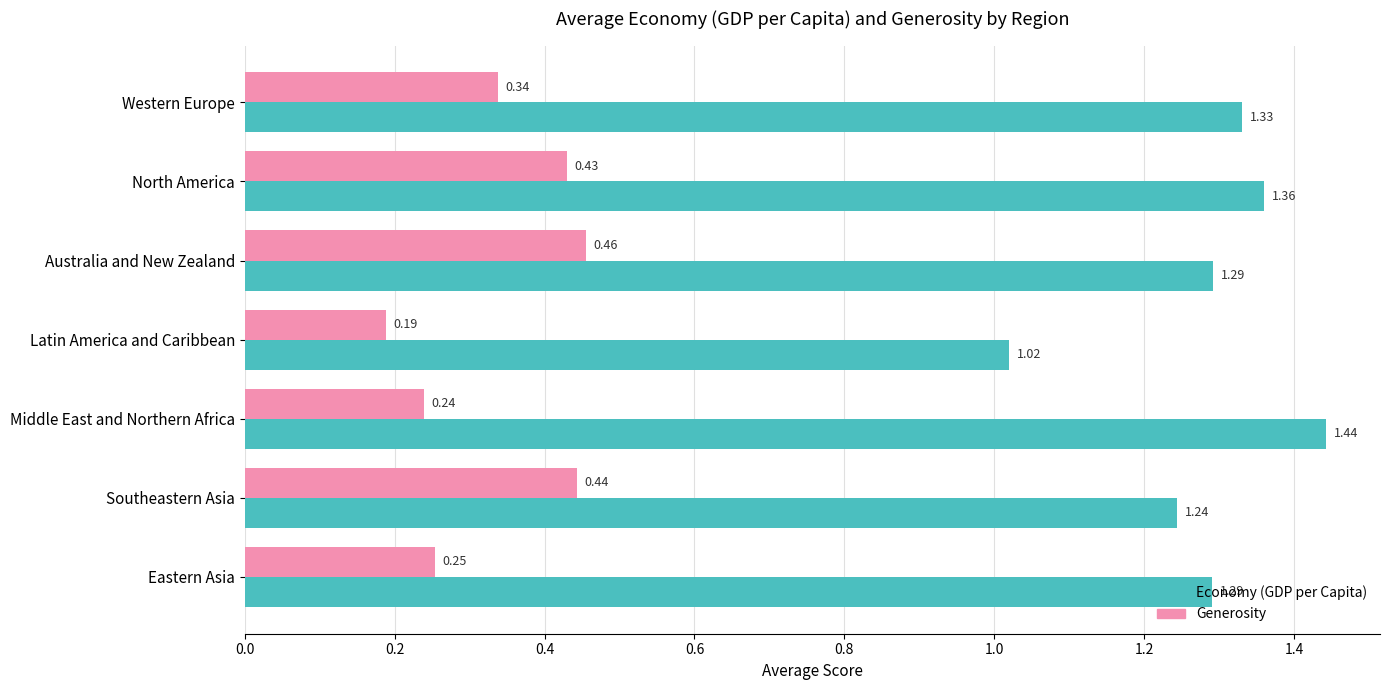

At which category does the chart reach its minimum across all series?

Latin America and Caribbean